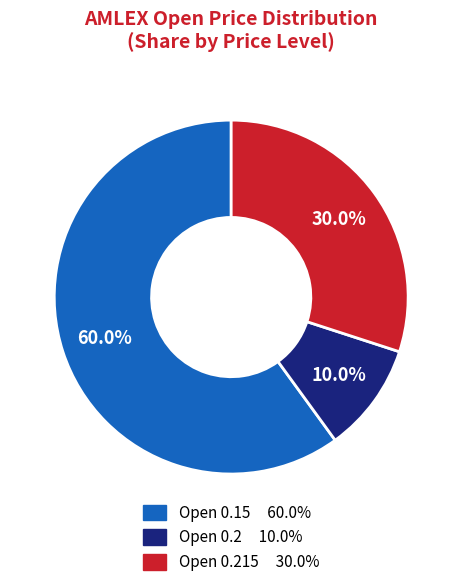

Is there a majority slice in this chart?

Yes